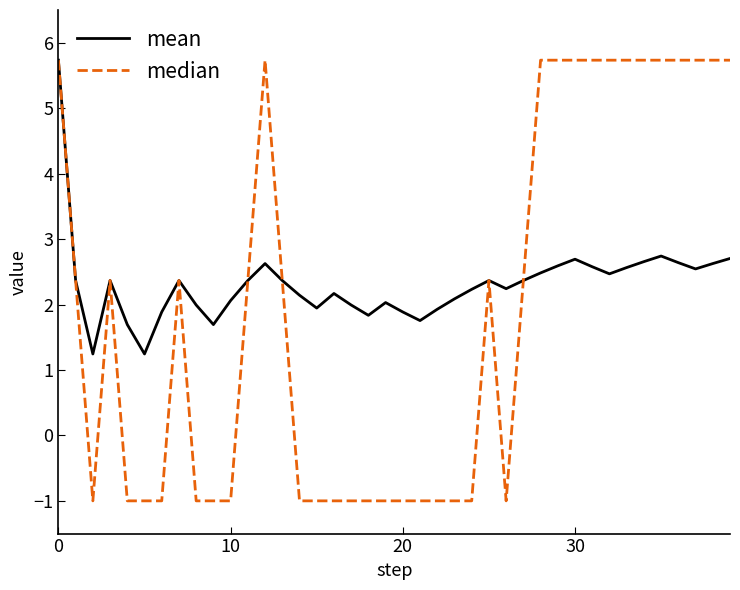

List the series in order of their overall mean, highest first.

mean, median